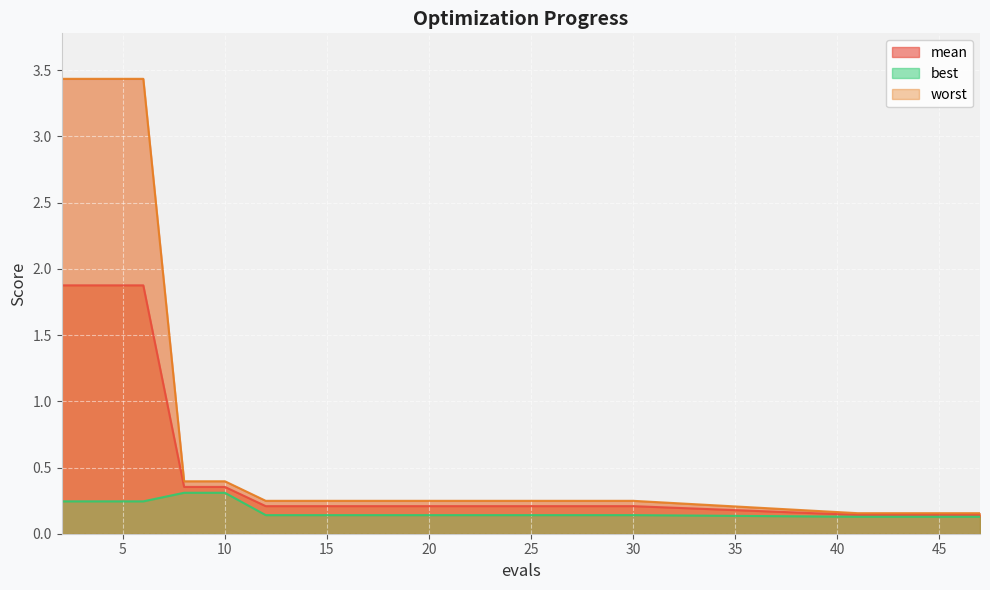

At how many categories does at least one series exceed 2?

3